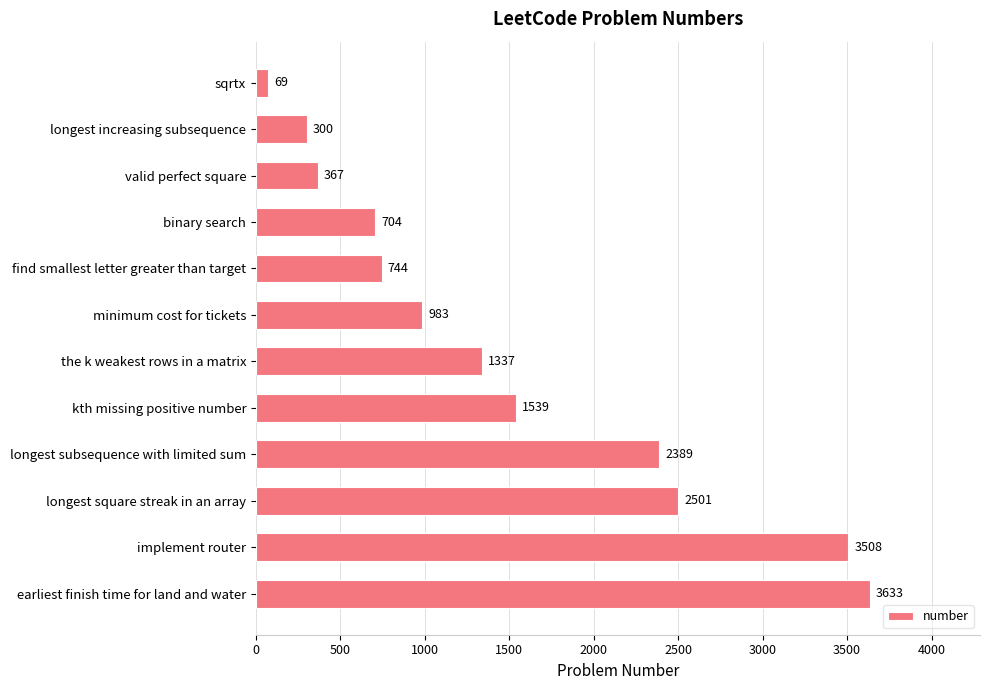

What is the average value?

1506